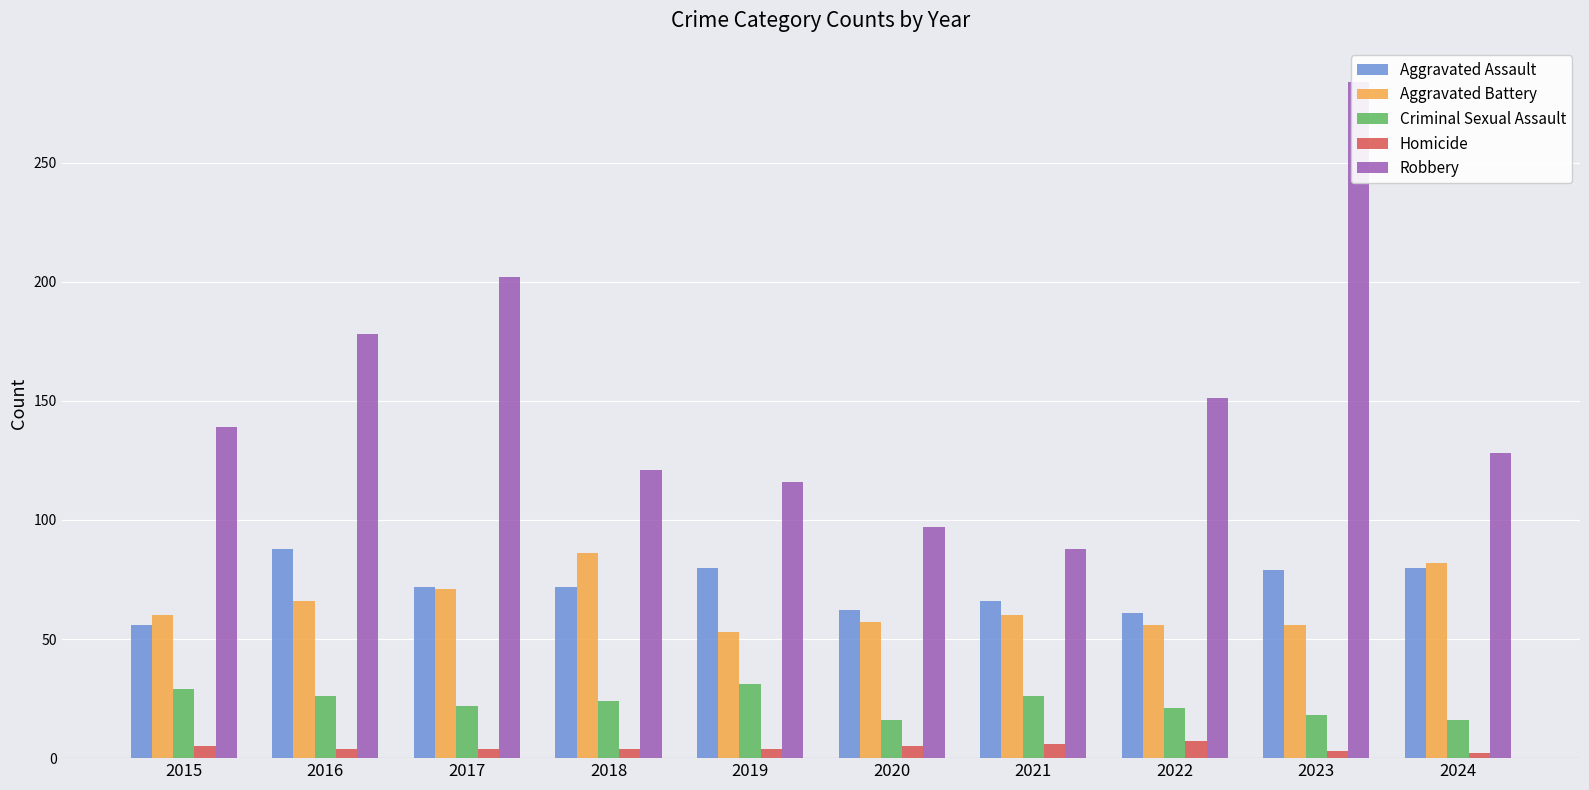

Is the value of Homicide at 2024 greater than the value of Aggravated Assault at 2016?

No